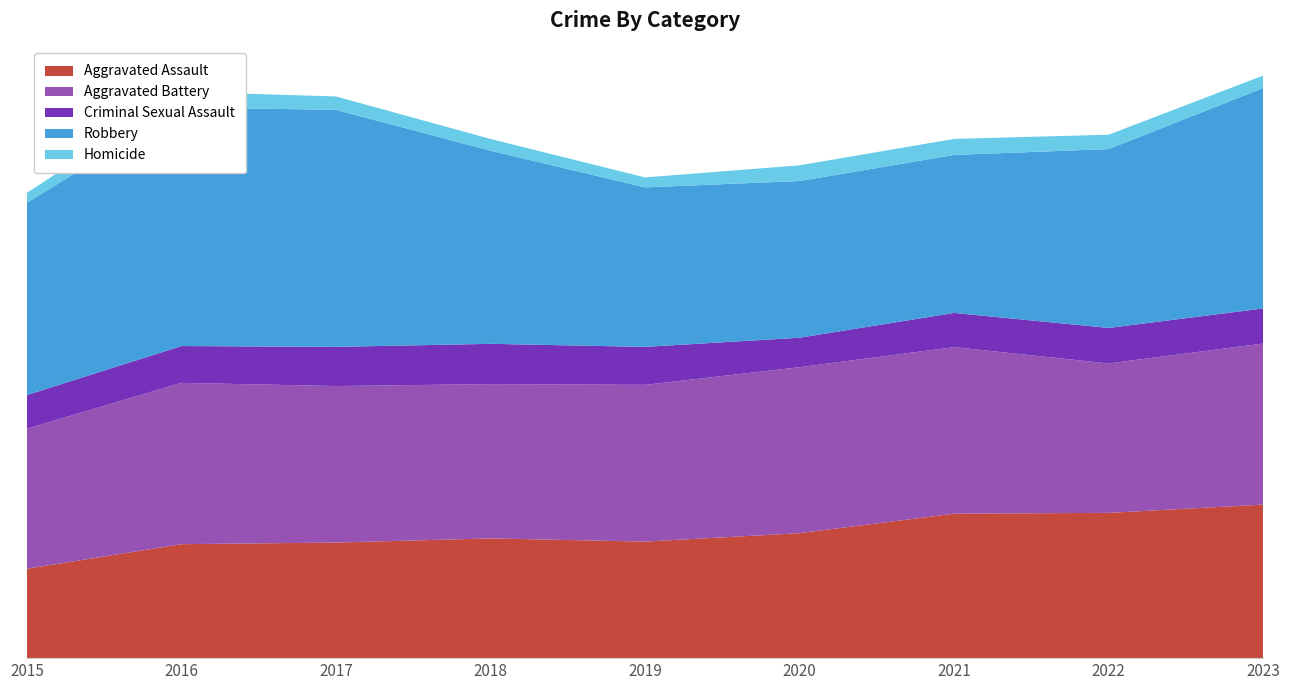

Reading right to left, transcribe all the data shown in this chart.

Aggravated Assault: 7695	7281	7242	6263	5841	6001	5793	5712	4480
Aggravated Battery: 8073	7489	8347	8319	7857	7735	7845	8086	7019
Criminal Sexual Assault: 1759	1780	1714	1477	1903	2018	1963	1845	1688
Robbery: 11047	8965	7918	7855	7995	9681	11880	11960	9638
Homicide: 625	720	804	787	499	588	672	786	496